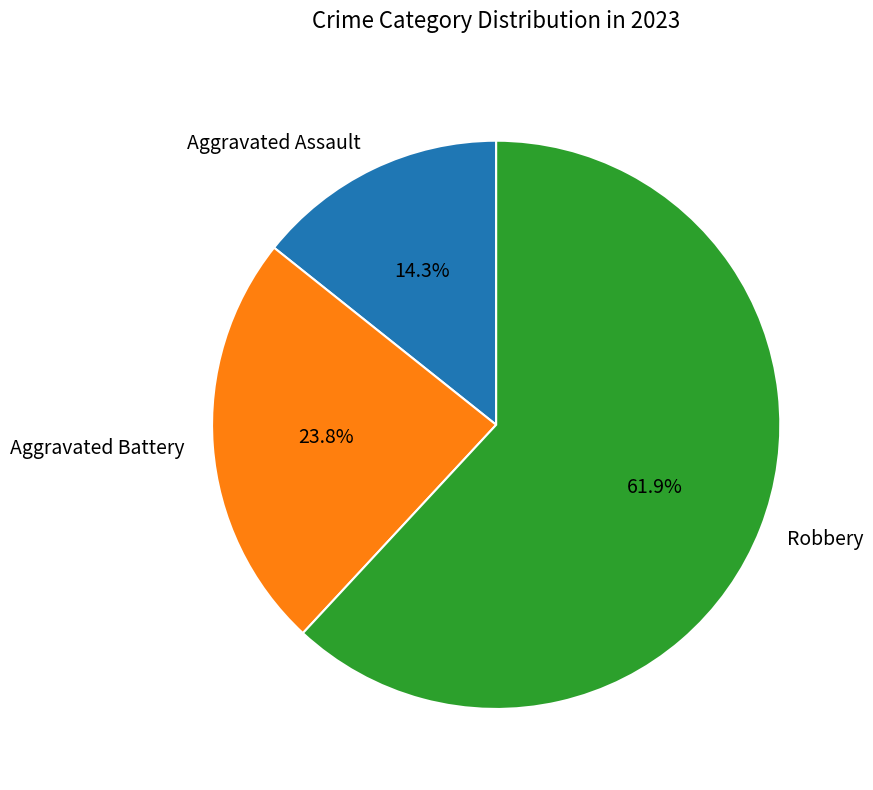

Which category has the biggest portion of the pie?

Robbery